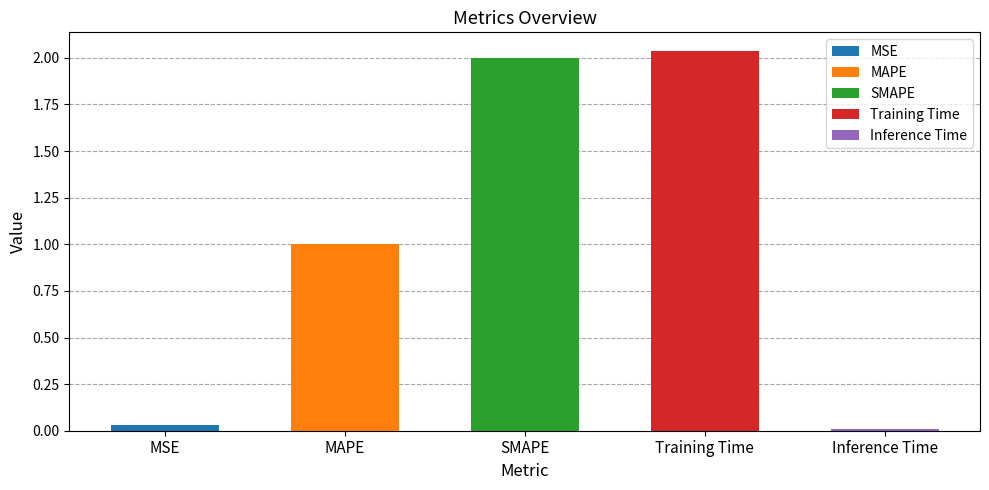

What is the maximum value shown in the chart?

2.0